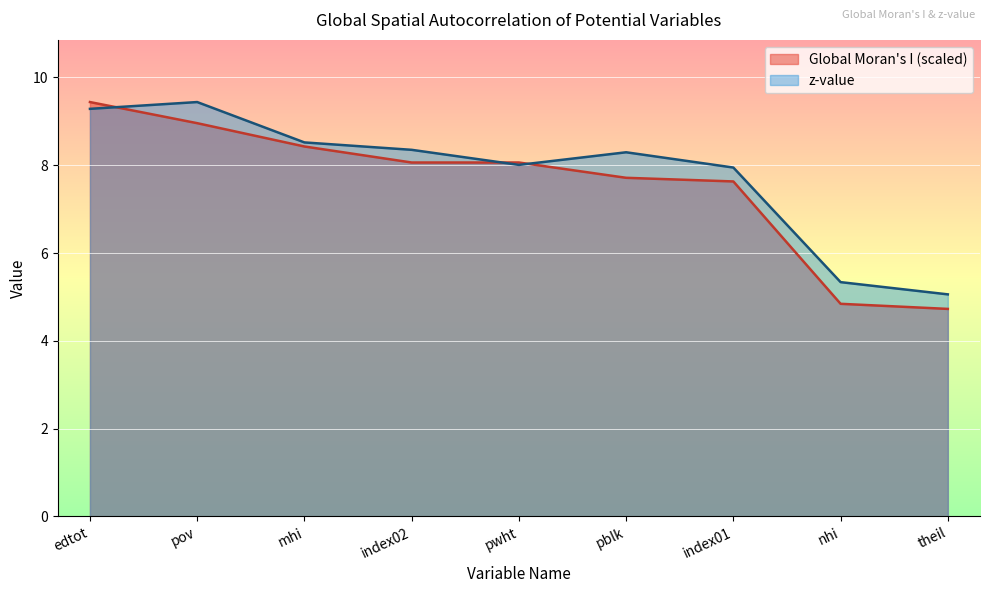

At which category does the chart reach its peak across all series?

edtot